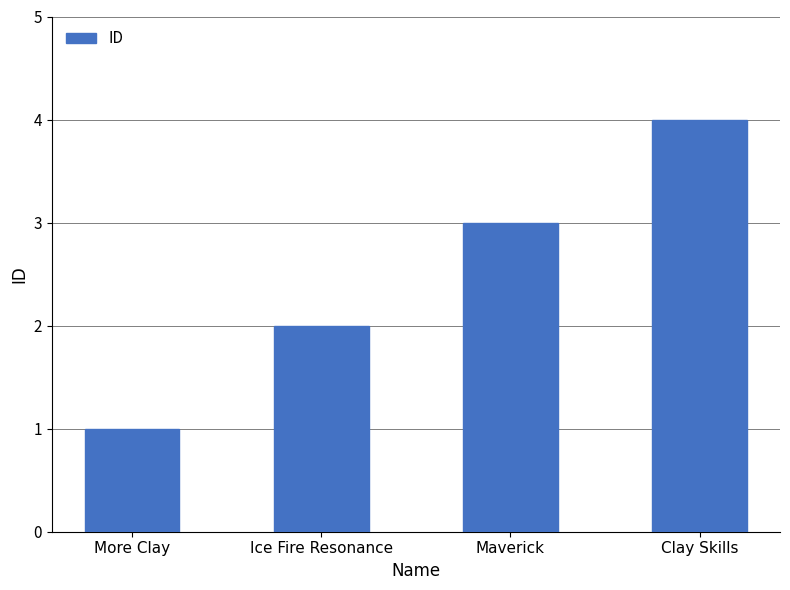

Reading left to right, extract all data points from this chart.

More Clay=1	Ice Fire Resonance=2	Maverick=3	Clay Skills=4